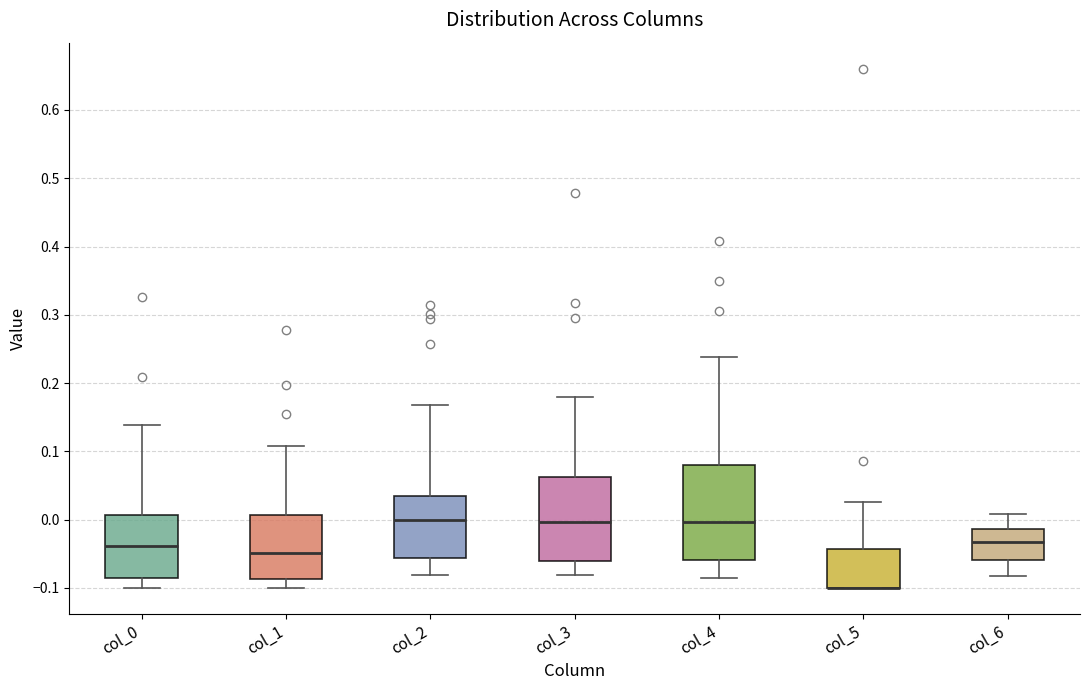

Reading left to right, read every box against the y-axis: the position of its median line, the range the box covers, and the ends of its whiskers. The values are not printed on the chart, so give them approximately, as read against the axis.

col_0: median -0.04, box -0.09 to 0.01, whiskers -0.10 to 0.14
col_1: median -0.05, box -0.09 to 0.01, whiskers -0.10 to 0.11
col_2: median 0.00, box -0.06 to 0.04, whiskers -0.08 to 0.17
col_3: median 0.00, box -0.06 to 0.06, whiskers -0.08 to 0.18
col_4: median 0.00, box -0.06 to 0.08, whiskers -0.08 to 0.24
col_5: median -0.10 (drawn on the box's lower edge), box -0.10 to -0.04, whiskers -0.10 to 0.03
col_6: median -0.03, box -0.06 to -0.01, whiskers -0.08 to 0.01